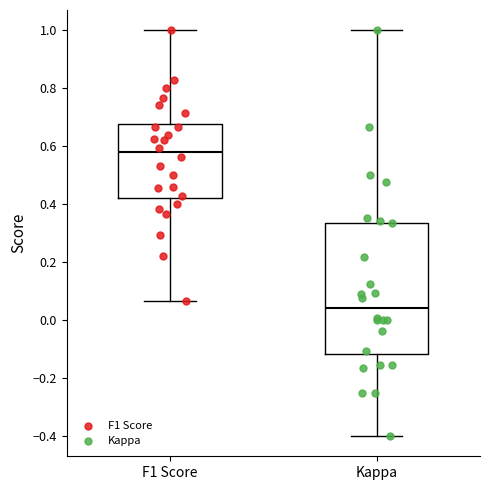

Which box is the tallest, from its lower edge to its upper edge?

Kappa